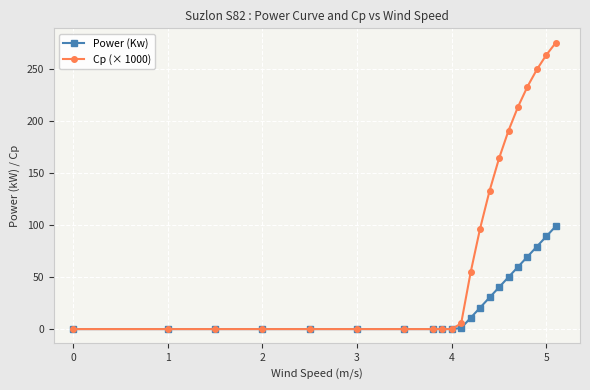

Count the number of data series in this chart.

2